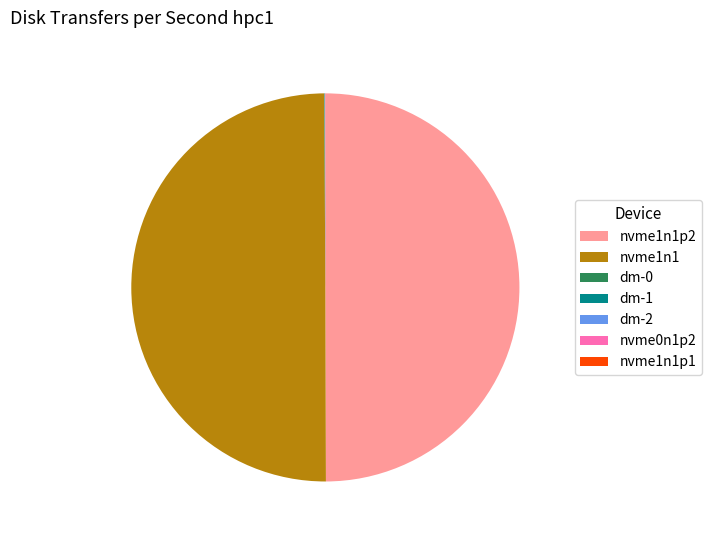

True or false: nvme1n1 accounts for 50% of the total.

True